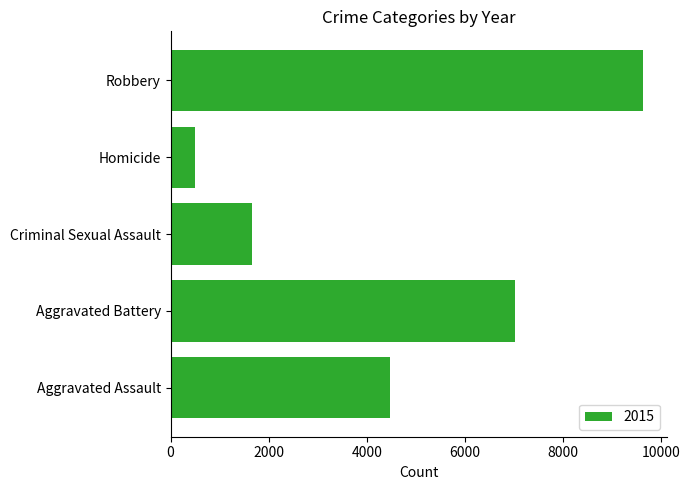

What is the sum of all values?

23295